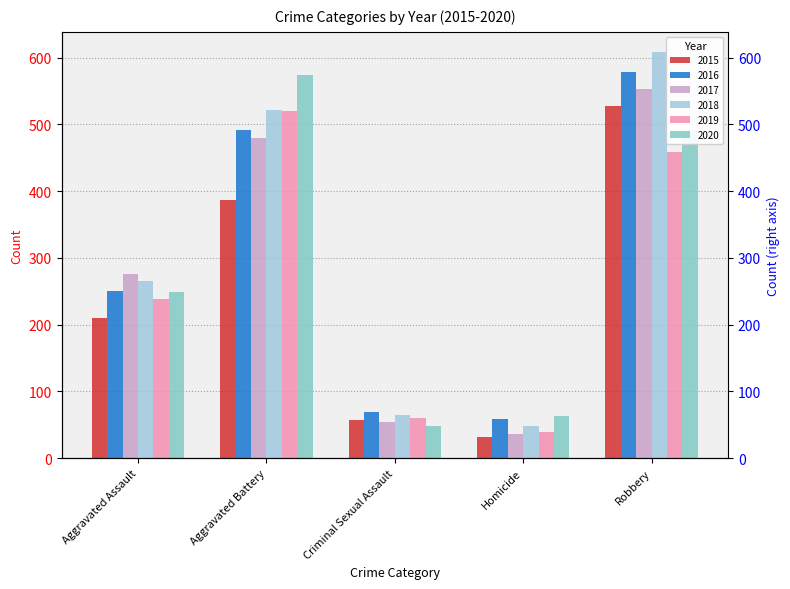

How many categories are shown in the chart?

5